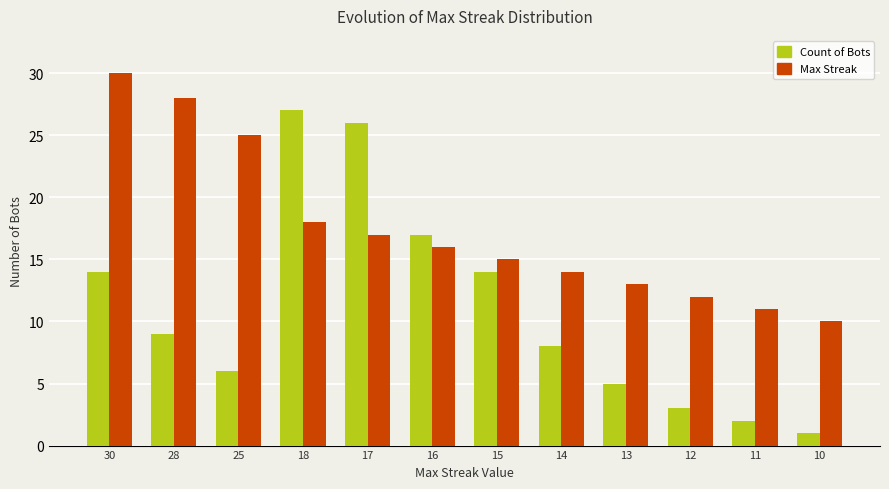

How many data points does each series have?

12